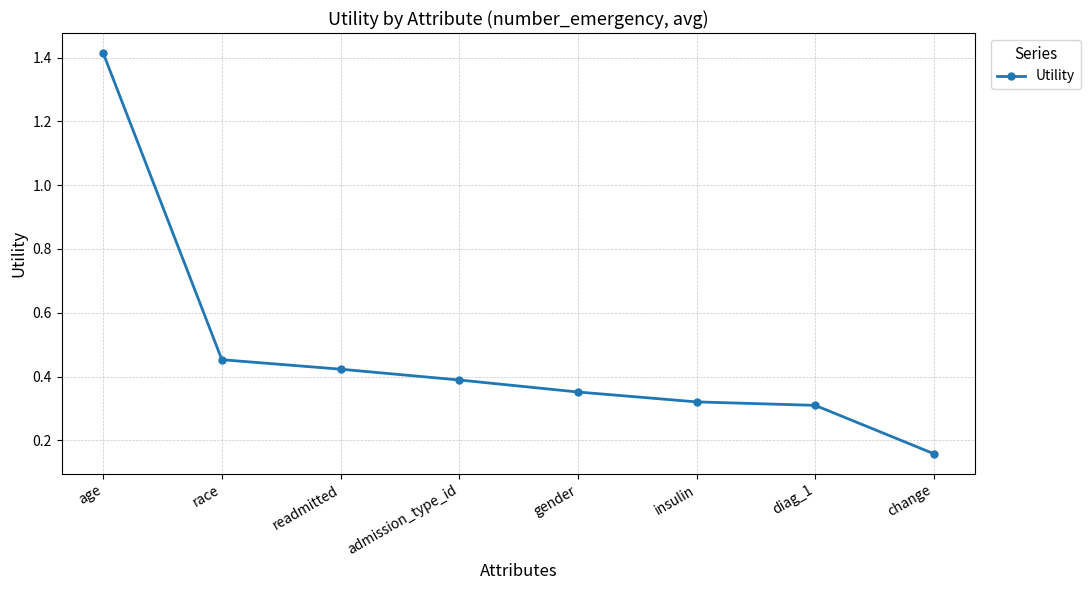

At which label is the value closest to 0?

change